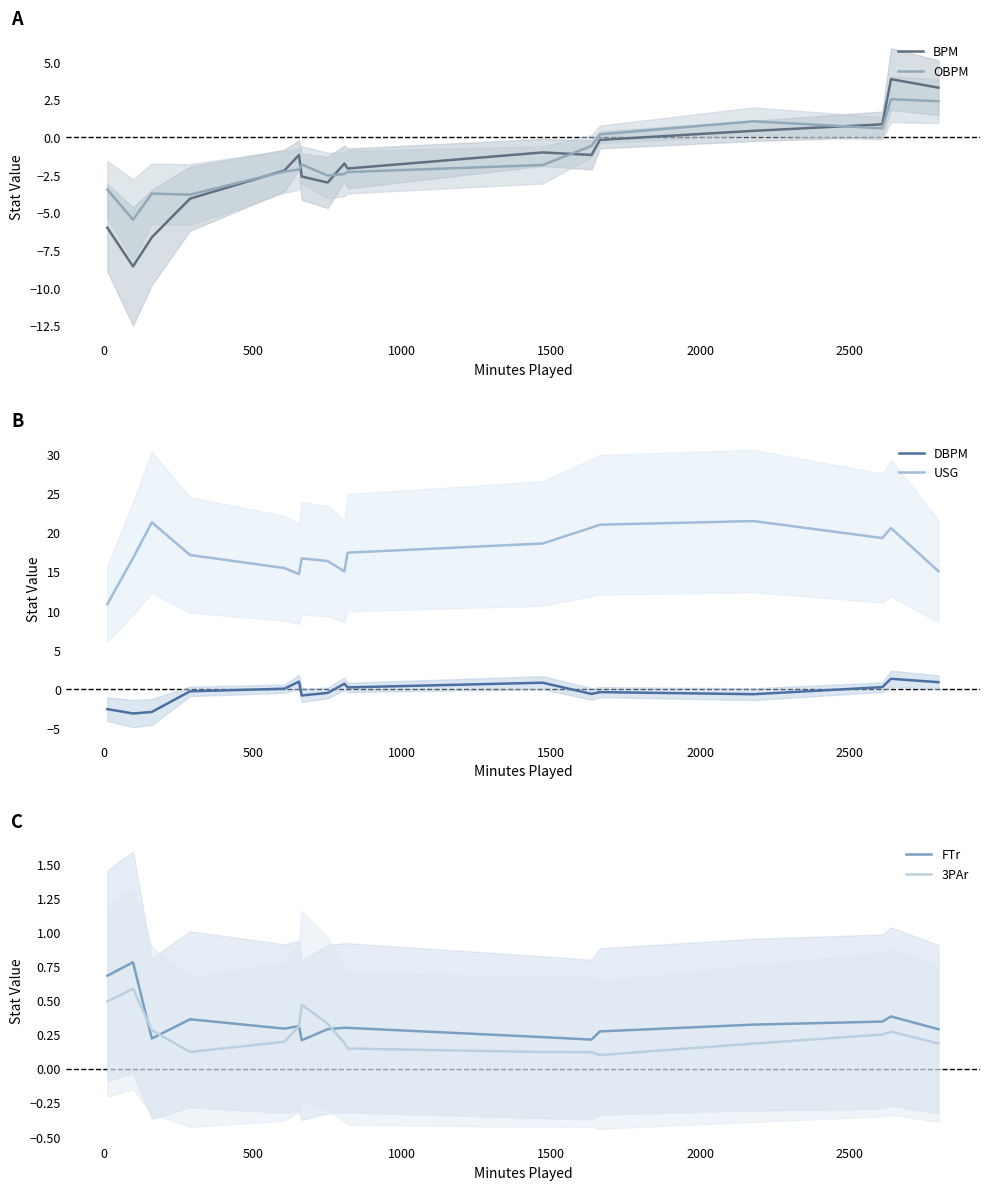

Count the FTr values in the range 0 to 1.

17